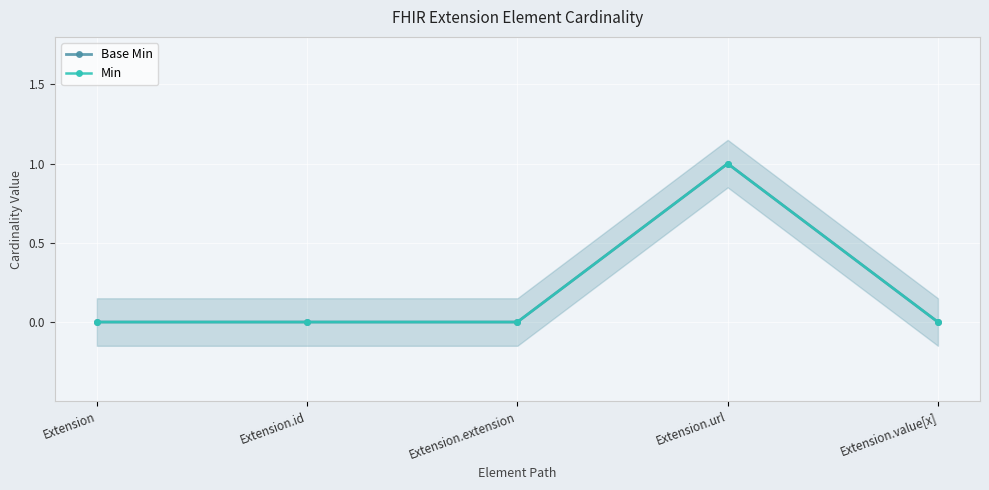

At how many categories does at least one series exceed 0?

1